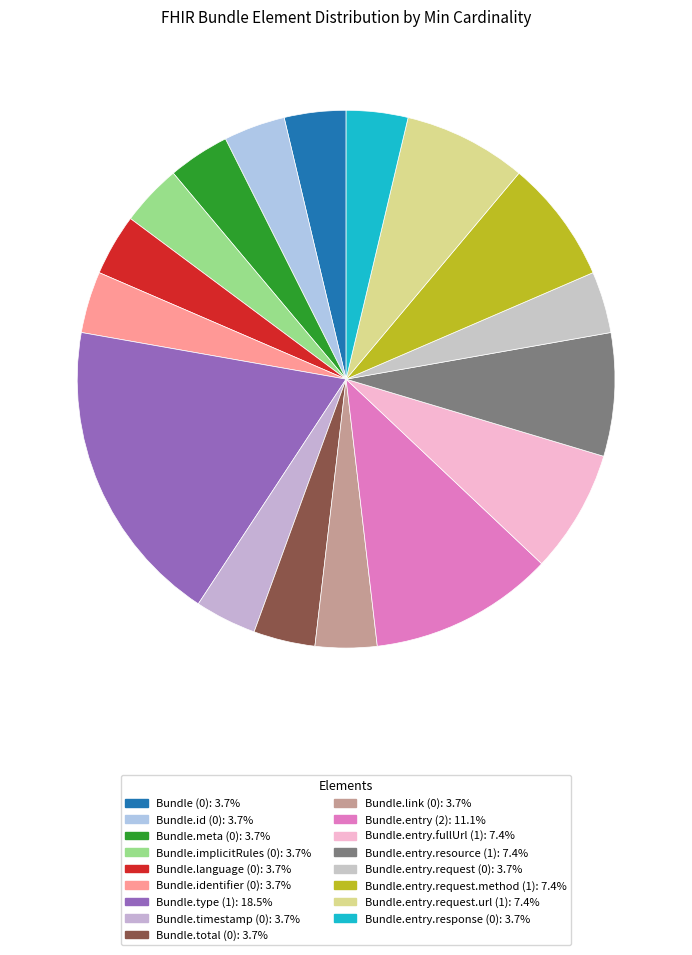

How many segments does this pie chart have?

17